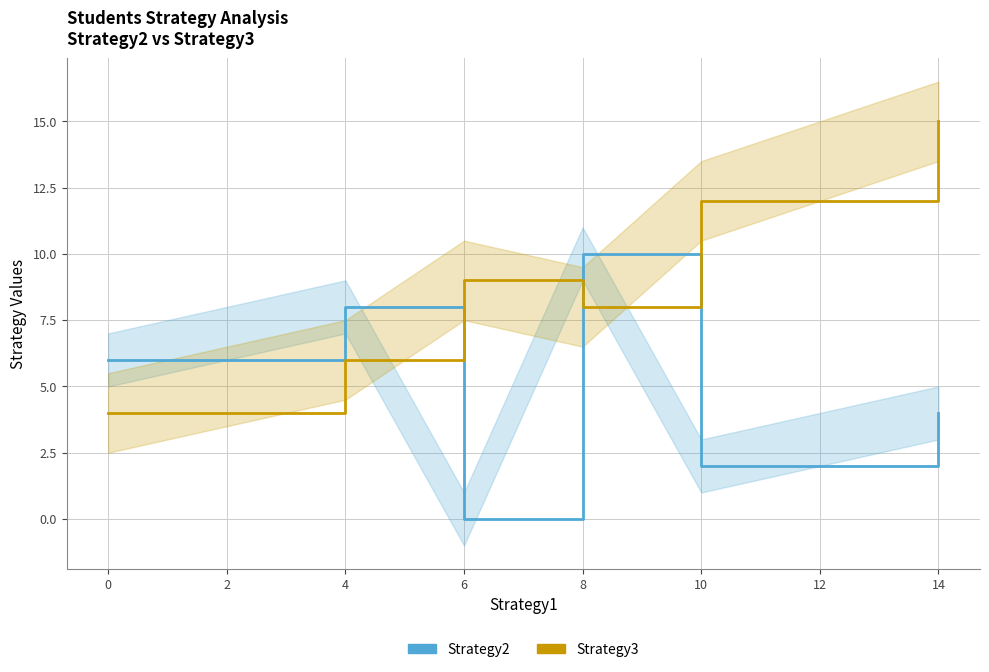

How many lines are shown in the chart?

2